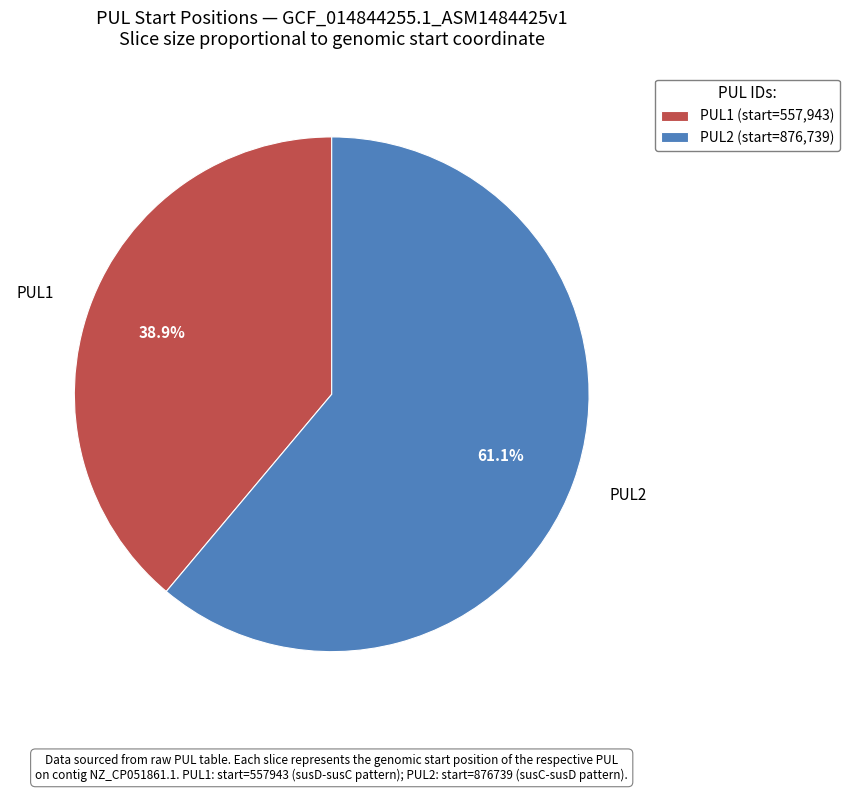

How many segments does this pie chart have?

2